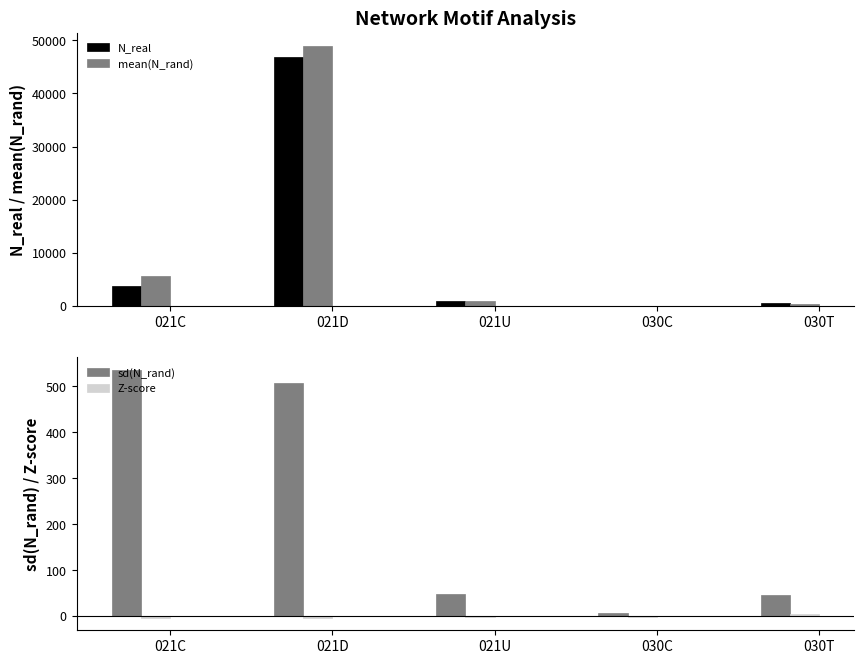

What is the sum of all sd(N_rand) values?

1144.9